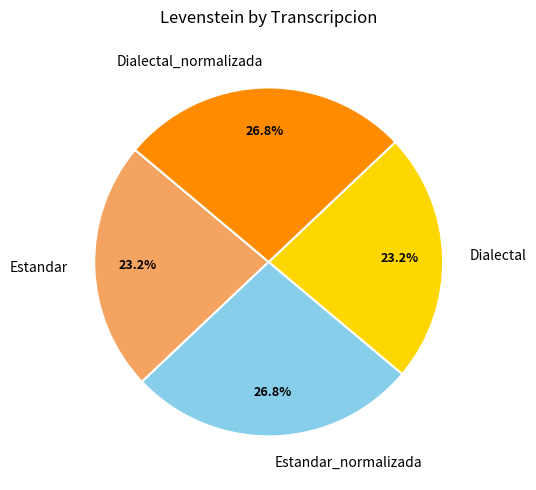

Is it true that Dialectal_normalizada is 38% of the pie?

False